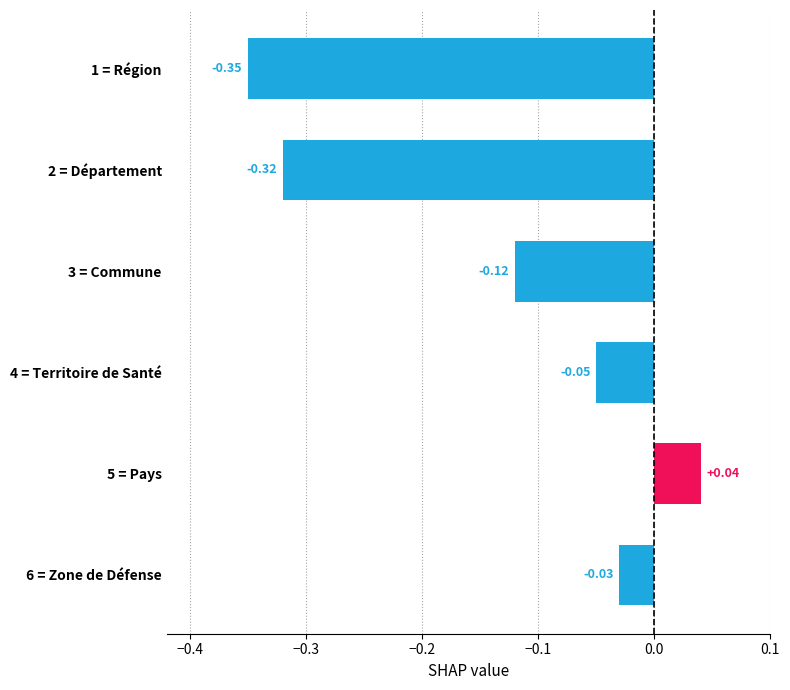

How many values exceed 0?

1